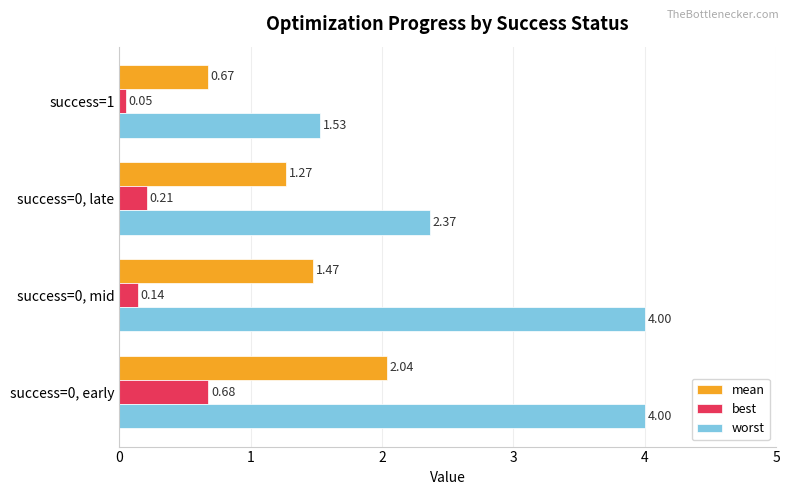

What is the total value across all series at success=0, mid?

5.6